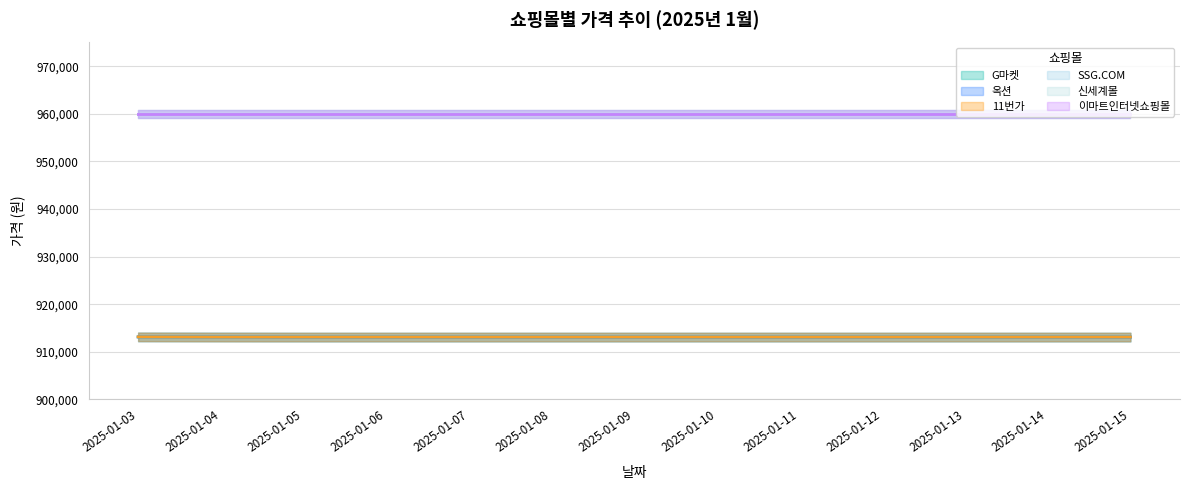

What is the greatest value displayed?

913140